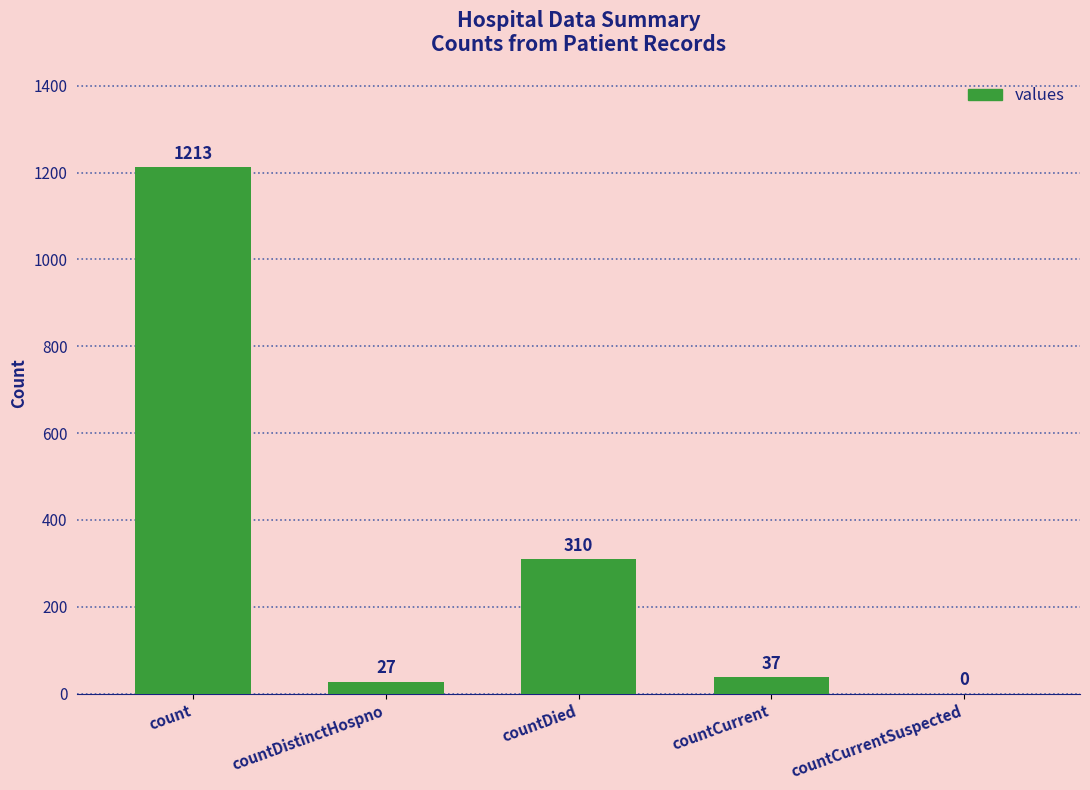

Count the number of categories in the chart.

5